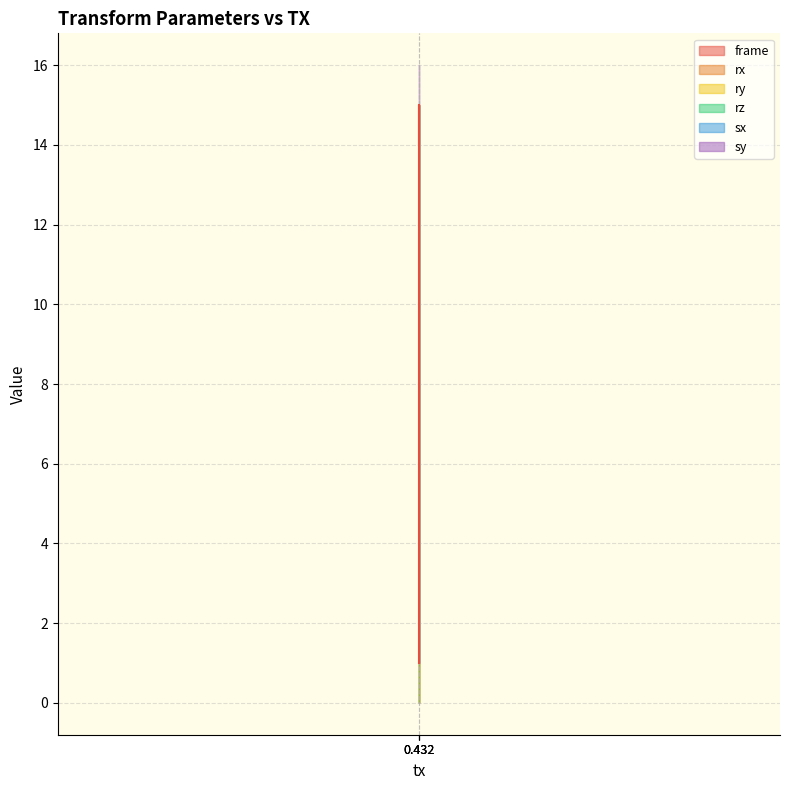

Reading right to left, transcribe all the data shown in this chart.

frame: 1	15	14
rx: 0	0	0
ry: 0	0	0
rz: 0	0	0
sx: 1	1	1
sy: 1	1	1